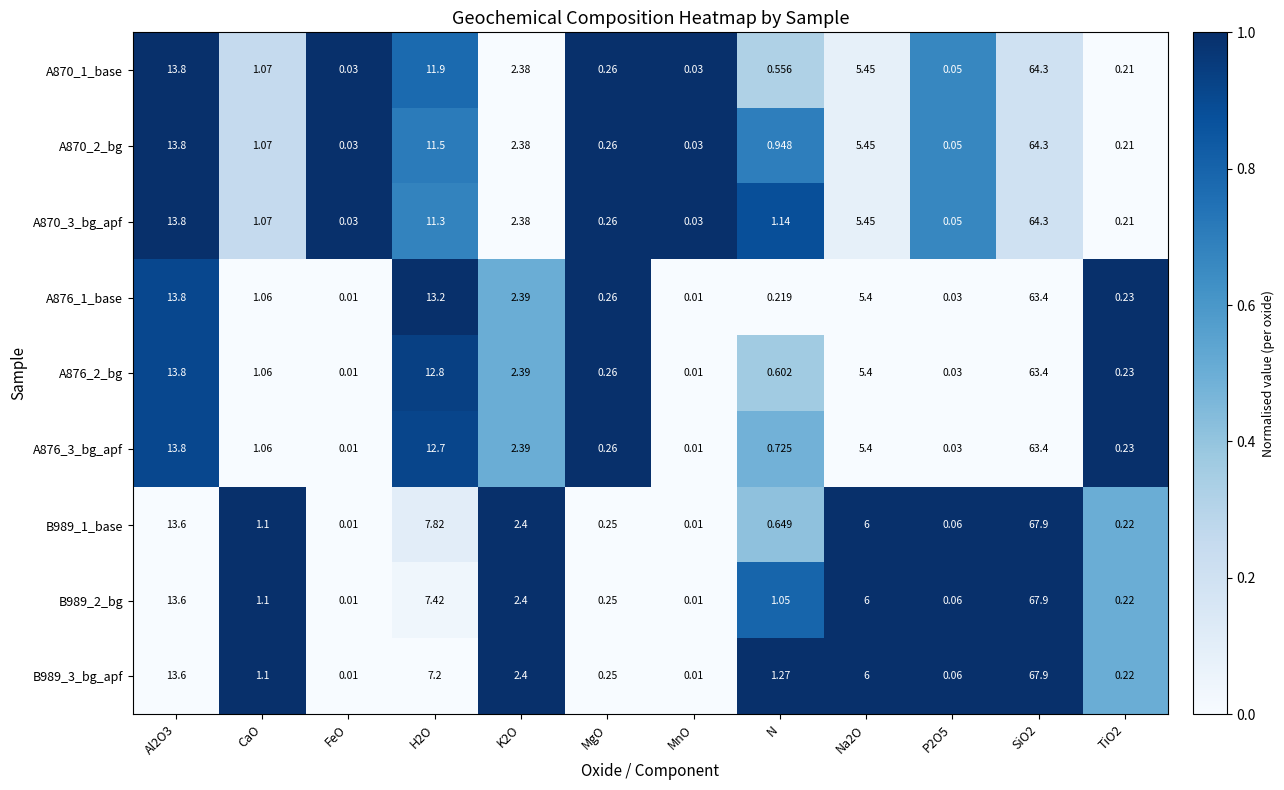

Which has a higher value, H2O or P2O5?

H2O